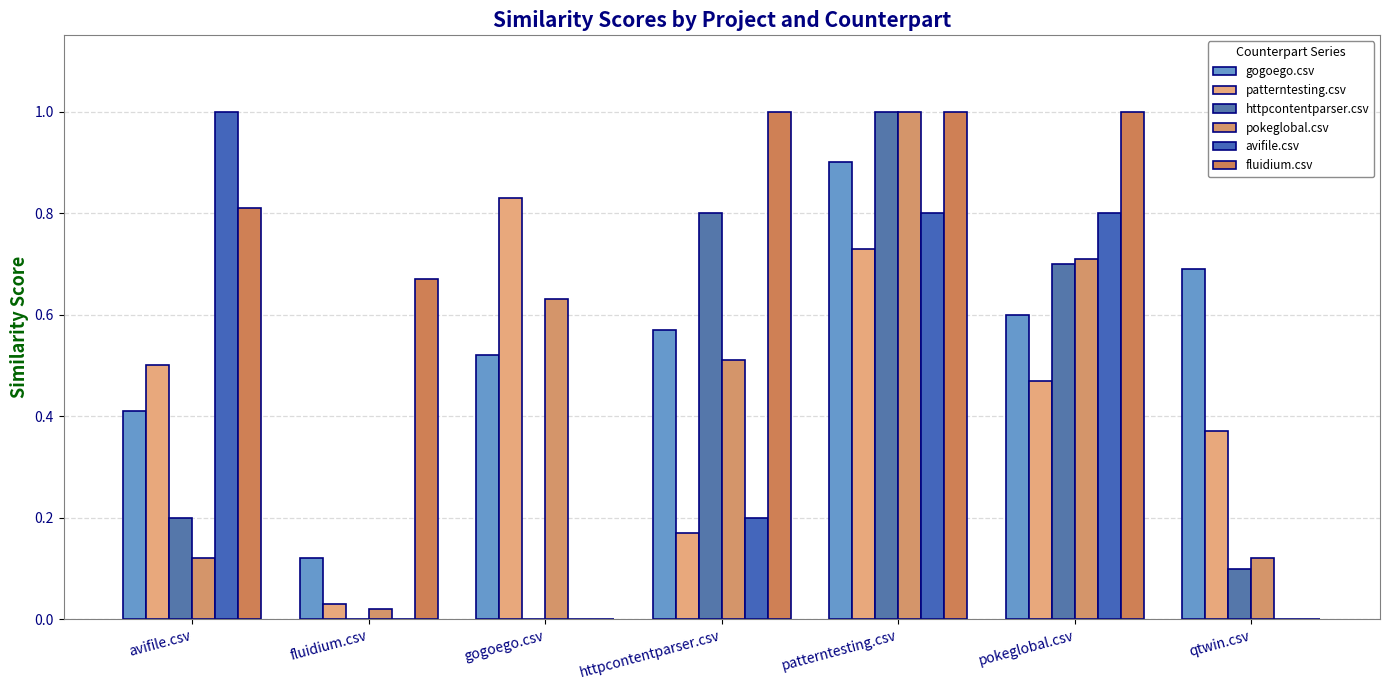

Rank the series at patterntesting.csv from lowest to highest value.

patterntesting.csv, avifile.csv, gogoego.csv, httpcontentparser.csv, pokeglobal.csv, fluidium.csv